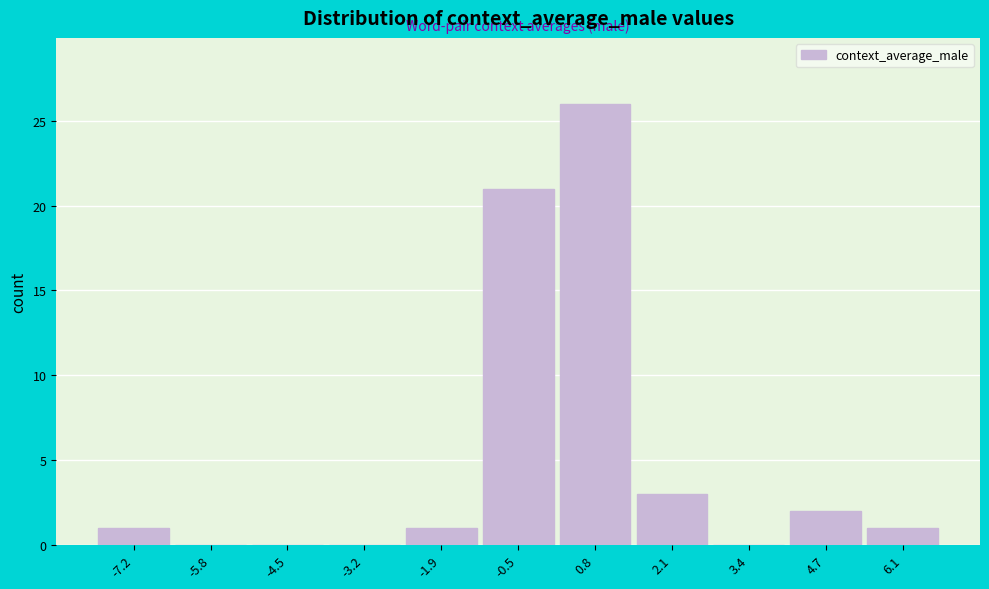

Reading left to right, transcribe this chart: for each bar, give the range it covers on the x-axis and its height. Neither the bar edges nor the heights are printed on the chart, so give them approximately, as read against the axes.

-7.8 to -6.6: 1
-6.6 to -5.2: 0
-5.2 to -3.8: 0
-3.8 to -2.6: 0
-2.6 to -1.2: 1
-1.2 to 0.2: 21
0.2 to 1.4: 26
1.4 to 2.8: 3
2.8 to 4.0: 0
4.0 to 5.4: 2
5.4 to 6.8: 1